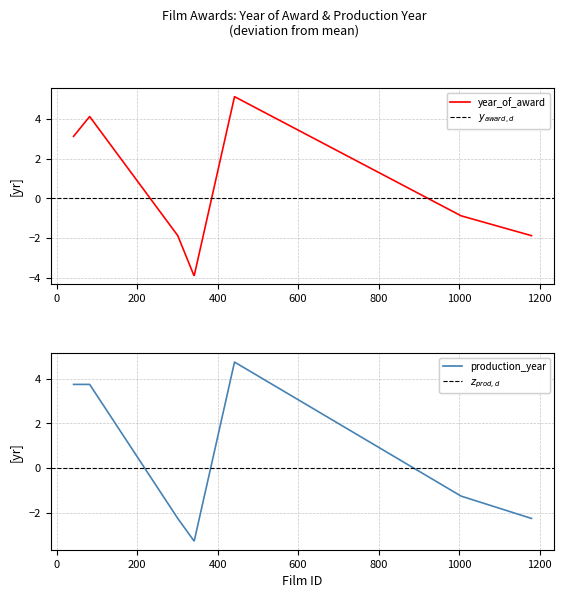

At which label is year_of_award closest to 0?

1005